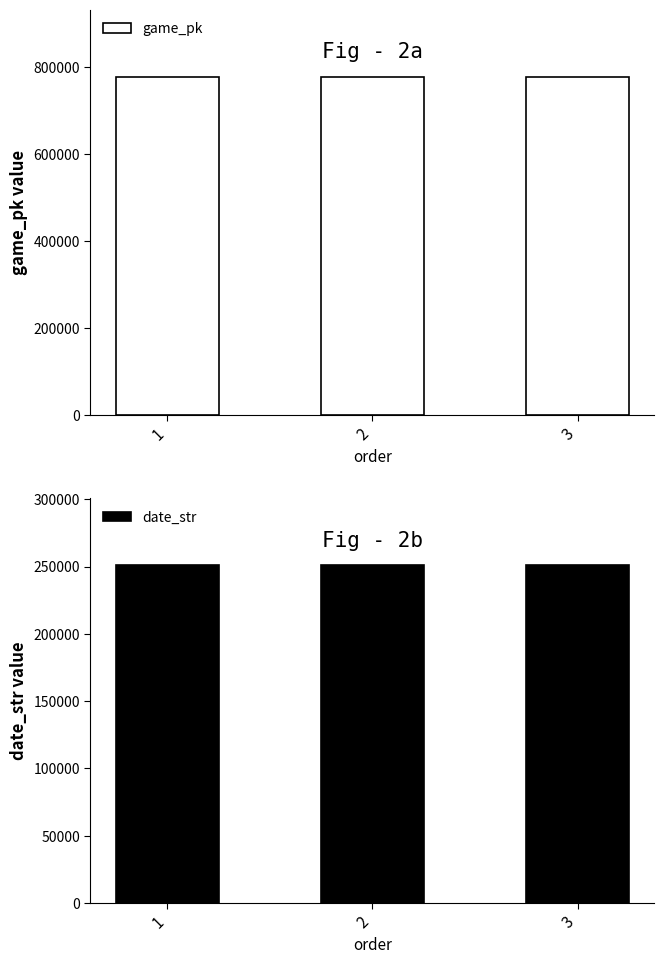

How many bars are there in total?

6